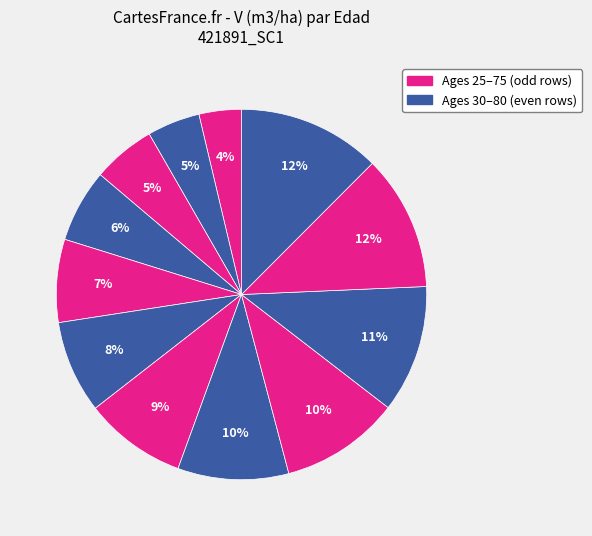

To the nearest percent, what is the average slice percentage?

8%